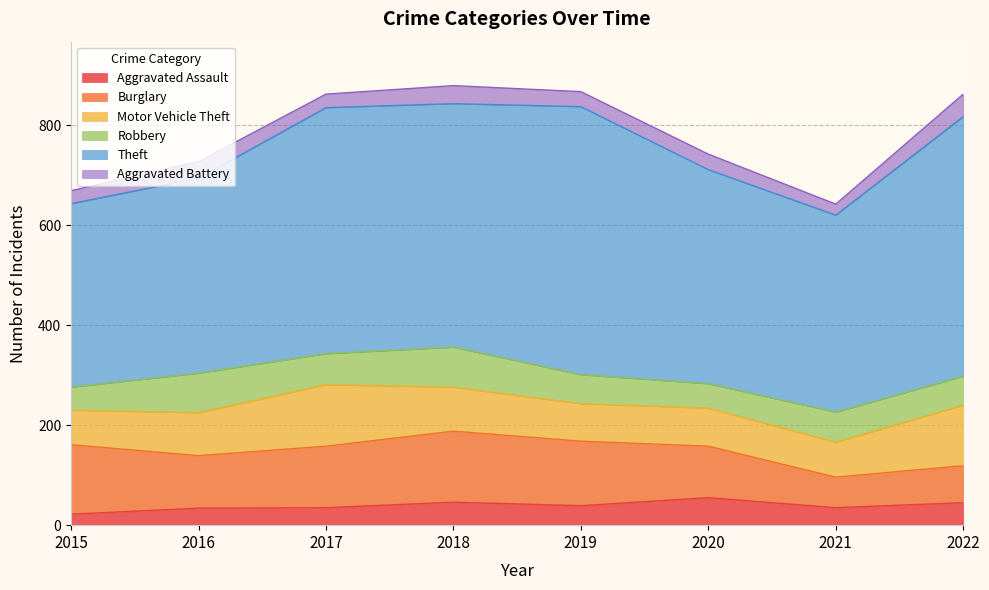

Reading right to left, list all the values displayed in this chart.

Aggravated Assault: 2022=45	2021=35	2020=55	2019=39	2018=46	2017=35	2016=34	2015=22
Burglary: 2022=74	2021=61	2020=103	2019=129	2018=142	2017=123	2016=105	2015=139
Motor Vehicle Theft: 2022=121	2021=70	2020=76	2019=75	2018=88	2017=123	2016=86	2015=69
Robbery: 2022=58	2021=60	2020=49	2019=58	2018=80	2017=62	2016=79	2015=46
Theft: 2022=519	2021=394	2020=428	2019=536	2018=487	2017=492	2016=390	2015=367
Aggravated Battery: 2022=45	2021=22	2020=31	2019=30	2018=36	2017=27	2016=33	2015=26